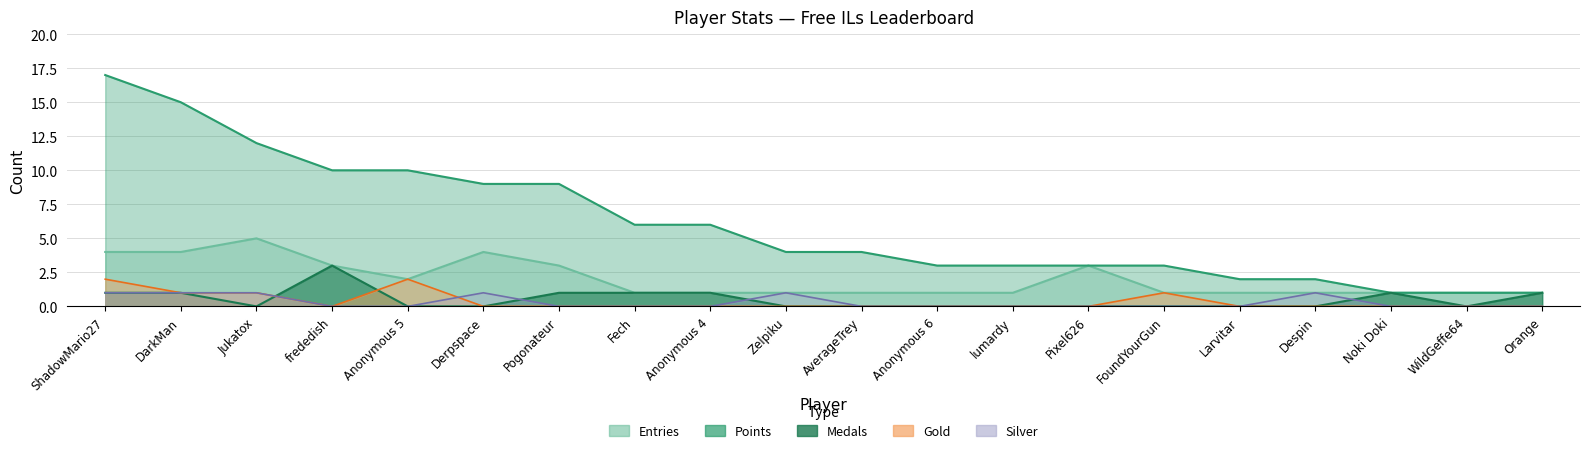

Reading right to left, list all the values displayed in this chart.

Points: Orange=1	WildGeffe64=1	Noki Doki=1	Despin=2	Larvitar=2	FoundYourGun=3	Pixel626=3	lumardy=3	Anonymous 6=3	AverageTrey=4	Zelpiku=4	Anonymous 4=6	Fech=6	Pogonateur=9	Derpspace=9	Anonymous 5=10	frededish=10	Jukatox=12	DarkMan=15	ShadowMario27=17
Medals: Orange=1	WildGeffe64=0	Noki Doki=1	Despin=0	Larvitar=0	FoundYourGun=0	Pixel626=0	lumardy=0	Anonymous 6=0	AverageTrey=0	Zelpiku=0	Anonymous 4=1	Fech=1	Pogonateur=1	Derpspace=0	Anonymous 5=0	frededish=3	Jukatox=0	DarkMan=1	ShadowMario27=1
Entries: Orange=1	WildGeffe64=1	Noki Doki=1	Despin=1	Larvitar=1	FoundYourGun=1	Pixel626=3	lumardy=1	Anonymous 6=1	AverageTrey=1	Zelpiku=1	Anonymous 4=1	Fech=1	Pogonateur=3	Derpspace=4	Anonymous 5=2	frededish=3	Jukatox=5	DarkMan=4	ShadowMario27=4
Gold: Orange=0	WildGeffe64=0	Noki Doki=0	Despin=0	Larvitar=0	FoundYourGun=1	Pixel626=0	lumardy=0	Anonymous 6=0	AverageTrey=0	Zelpiku=0	Anonymous 4=0	Fech=0	Pogonateur=0	Derpspace=0	Anonymous 5=2	frededish=0	Jukatox=1	DarkMan=1	ShadowMario27=2
Silver: Orange=0	WildGeffe64=0	Noki Doki=0	Despin=1	Larvitar=0	FoundYourGun=0	Pixel626=0	lumardy=0	Anonymous 6=0	AverageTrey=0	Zelpiku=1	Anonymous 4=0	Fech=0	Pogonateur=0	Derpspace=1	Anonymous 5=0	frededish=0	Jukatox=1	DarkMan=1	ShadowMario27=1